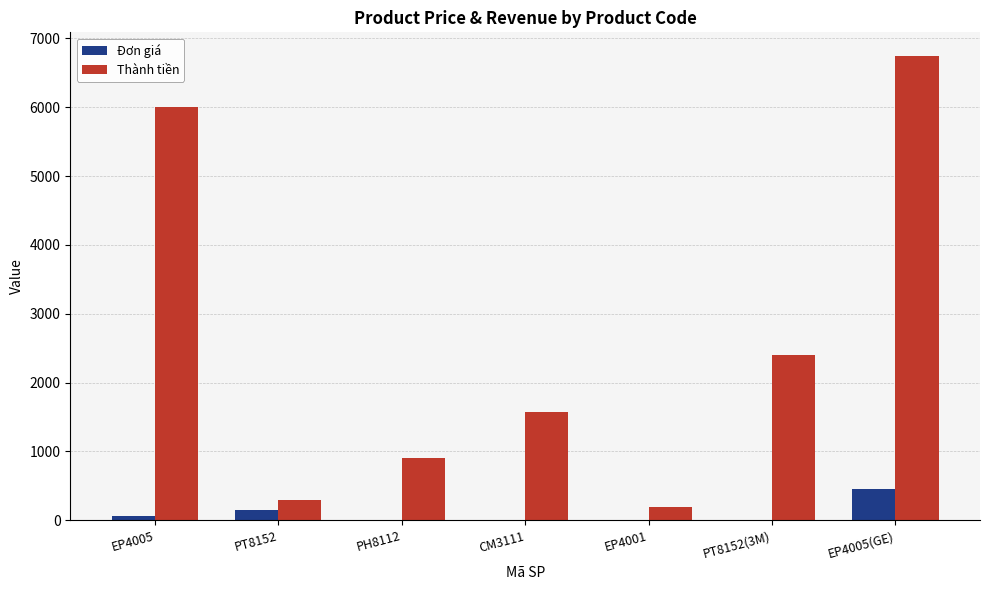

What is the average value of the Thành tiền series?

2586.4